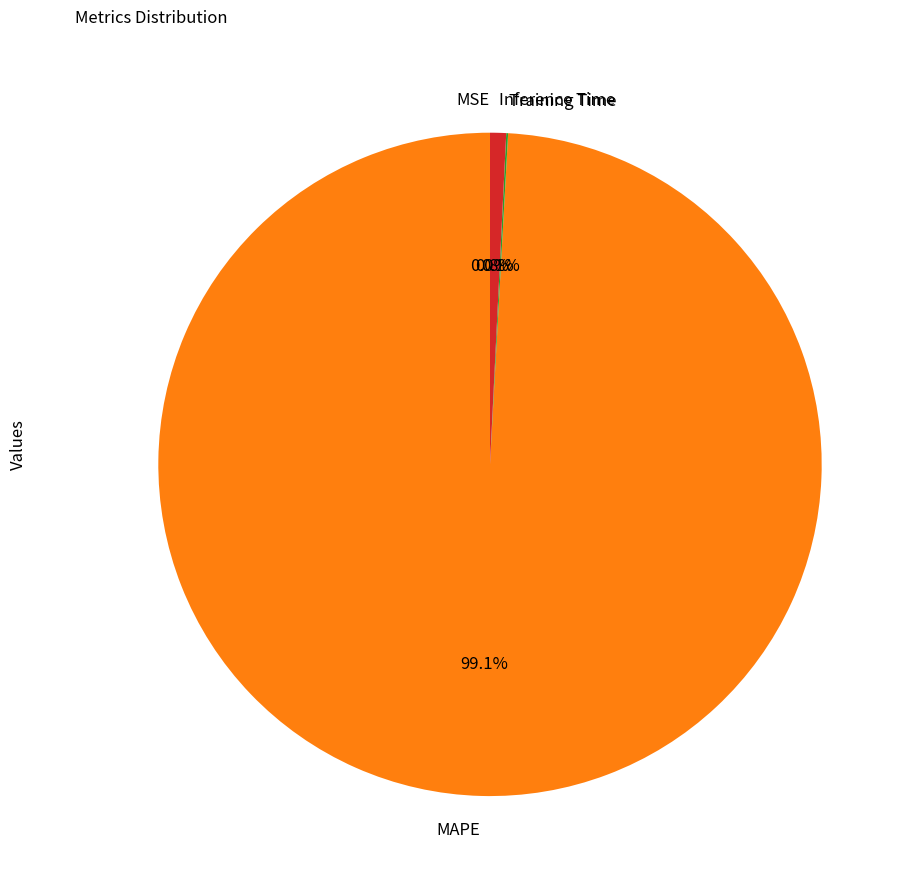

Is it true that MAPE is 92% of the pie?

False